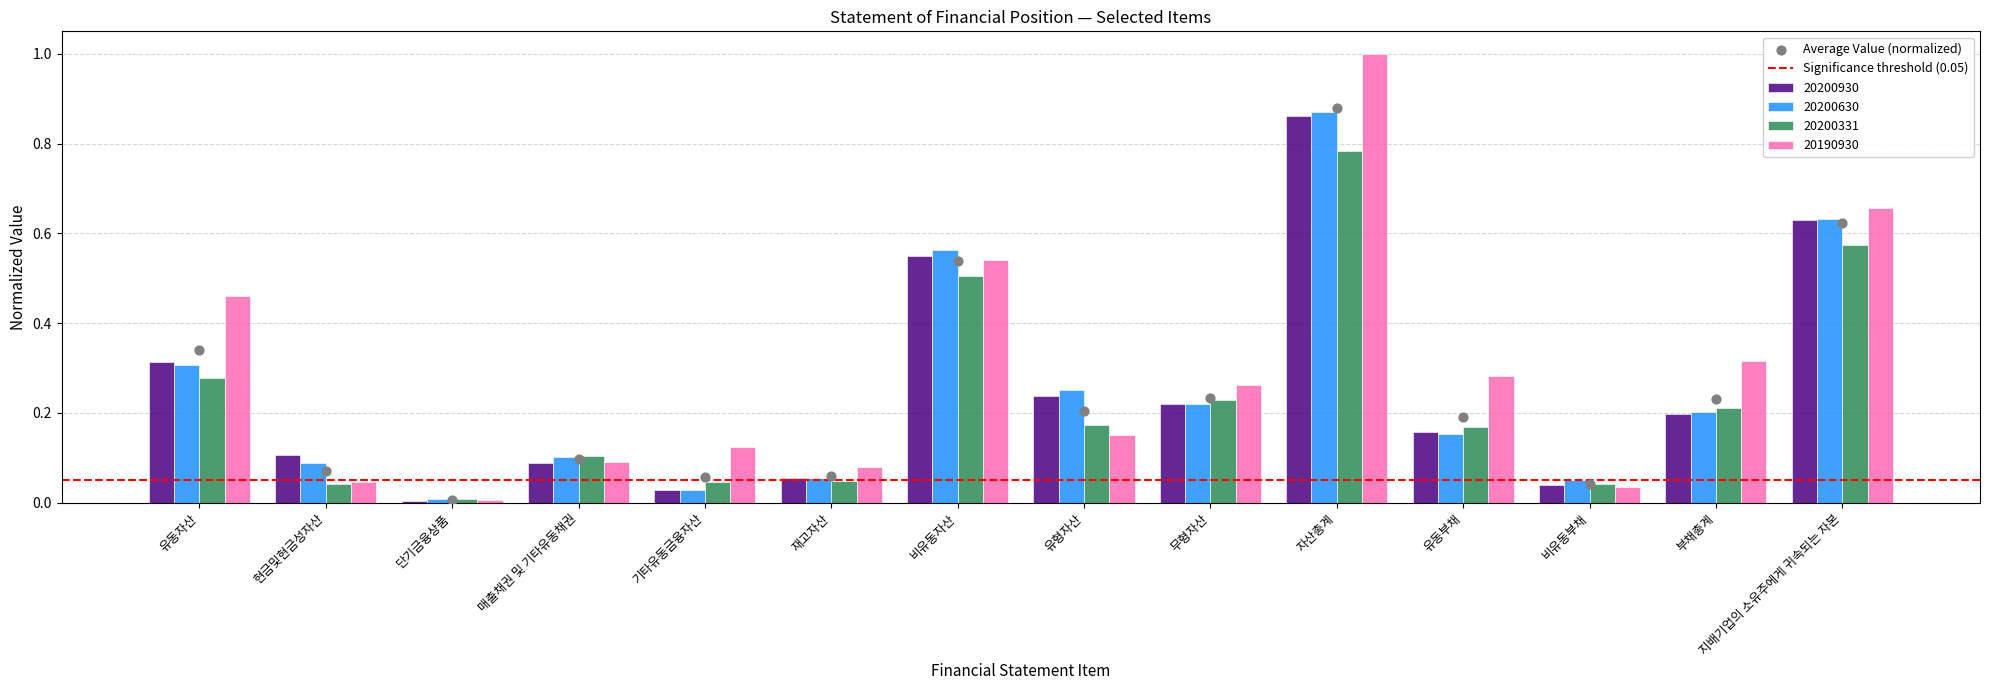

Which series has the largest Y range (max minus min)?

20190930